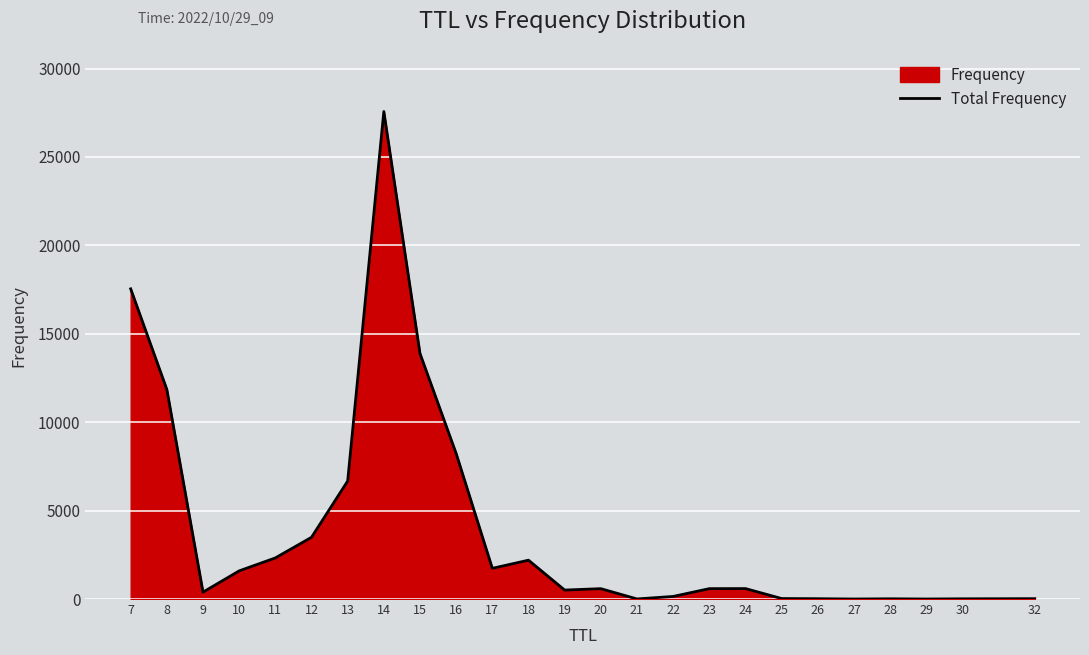

Which category has the highest value across all series?

14